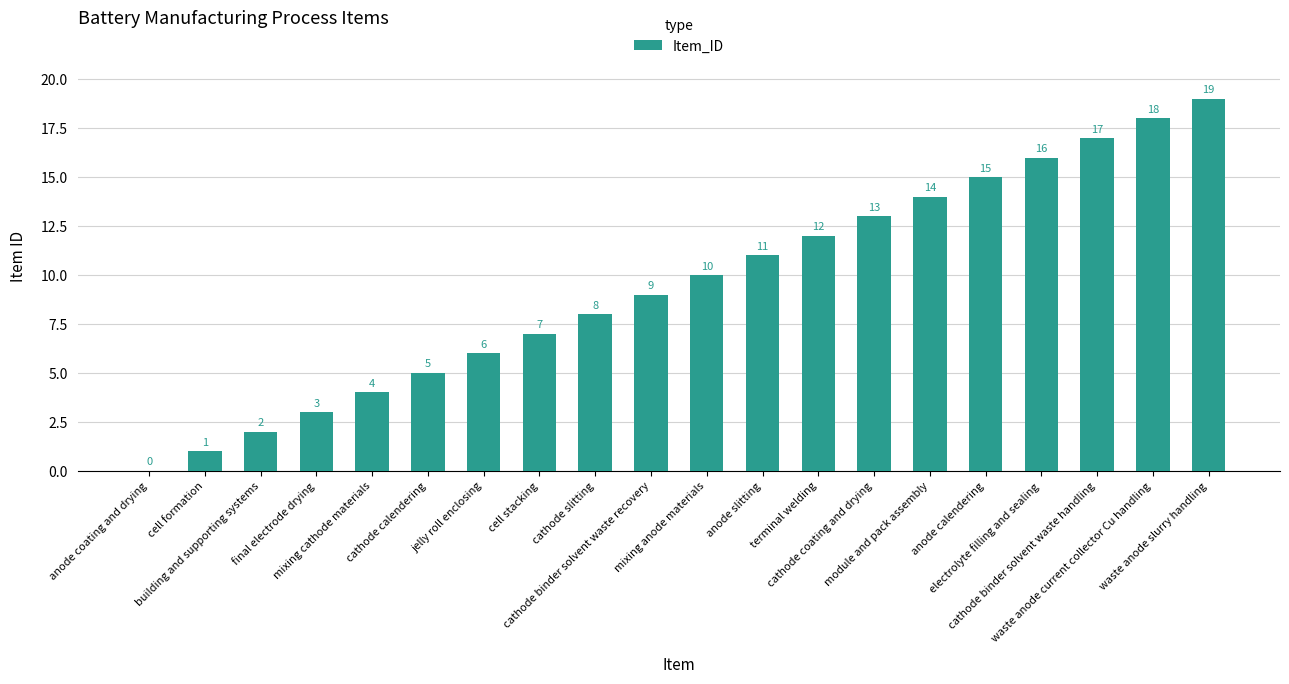

What is the sum of all values?

190